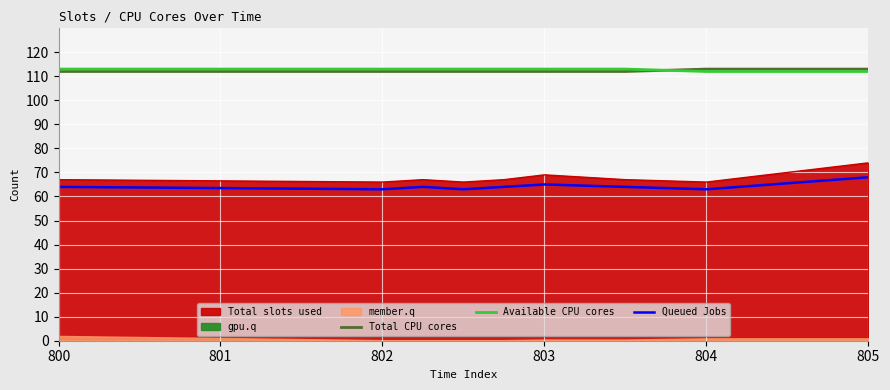

What is the difference between the maximum and minimum values in the Queued Jobs series?

5